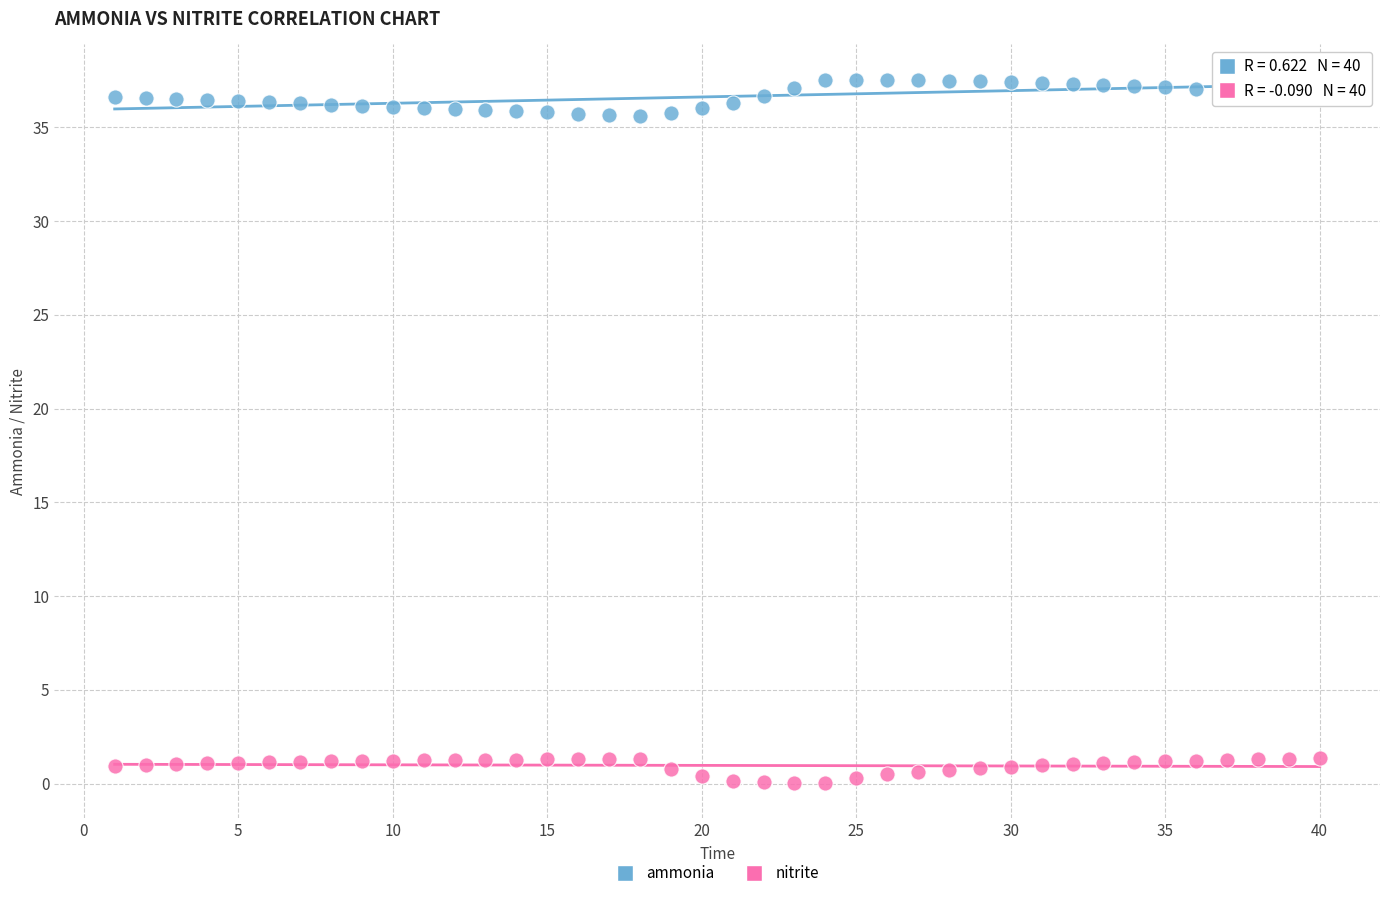

What is the X range (max minus min) for the scatter plot?

39.0